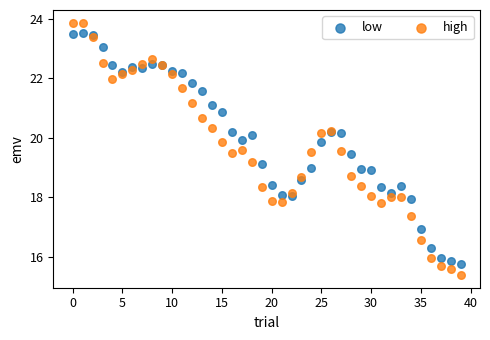

What are all the series names shown in the legend?

low, high